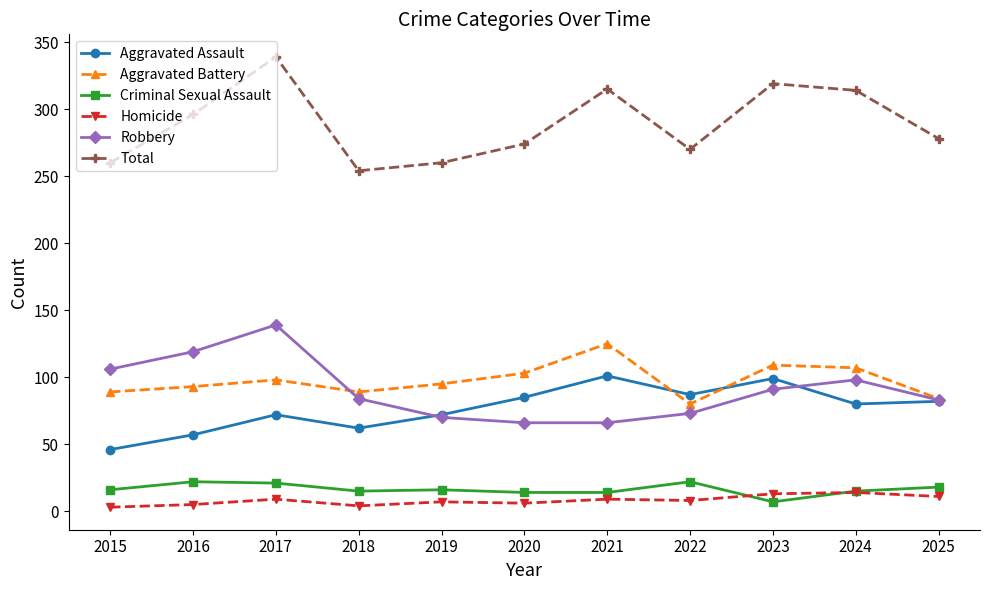

Does the chart display data point markers on the line(s)?

Yes